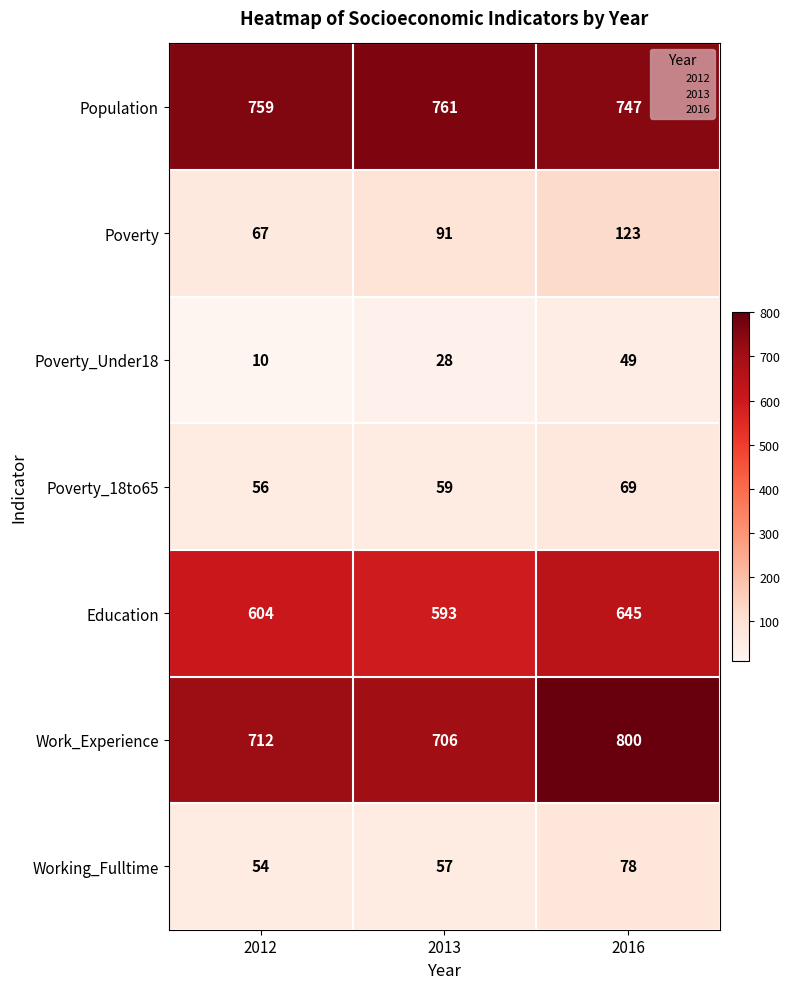

What is the sum of all Poverty values?

281